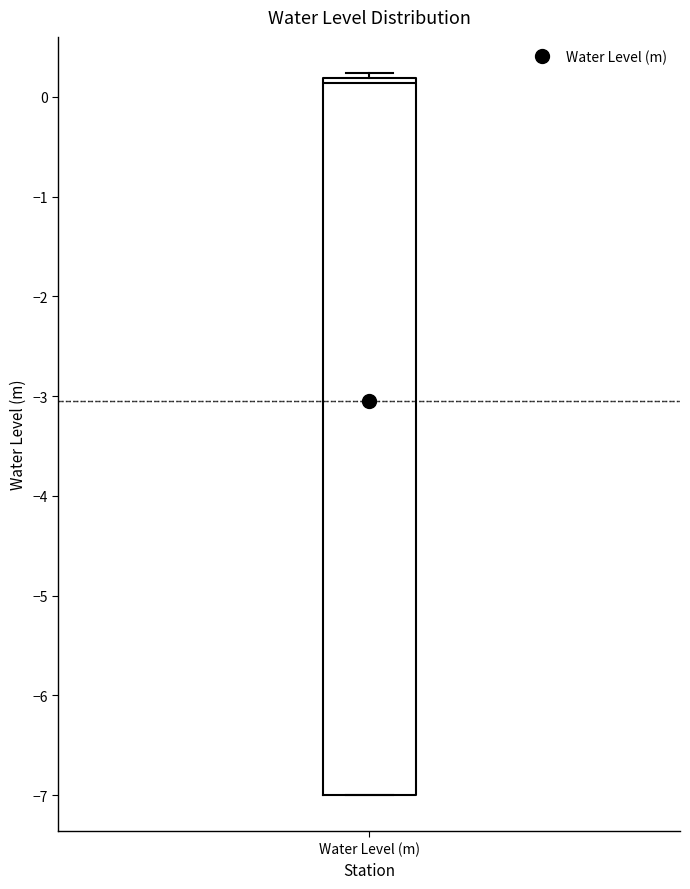

Read this box plot against the y-axis: the position of the median line, the range covered by the box, and the ends of both whiskers. The values are not printed on the chart, so give them approximately, as read against the axis.

median 0.1, box -7.0 to 0.2, whiskers -7.0 to 0.2 (just above the box's upper edge)